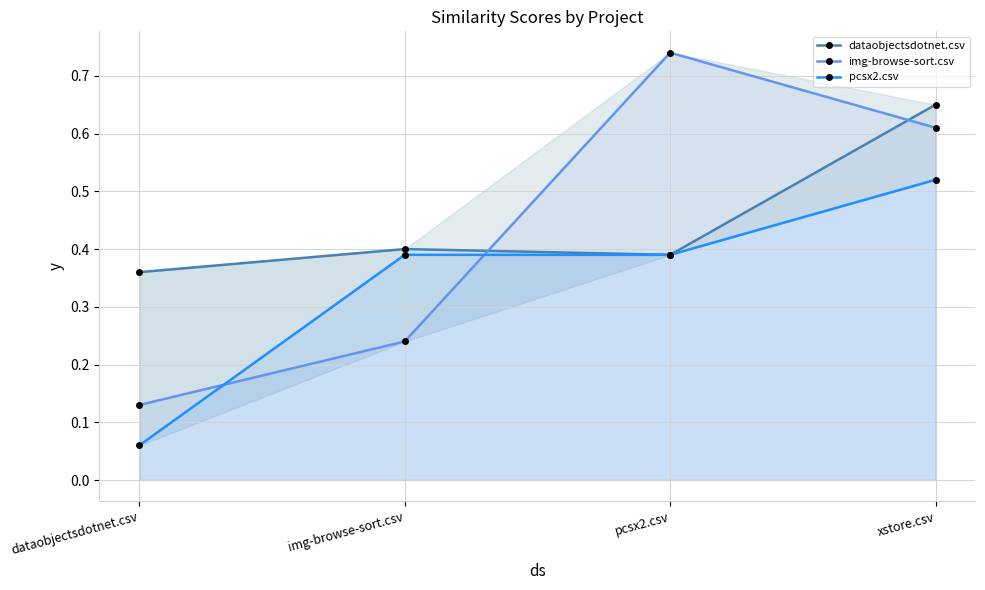

Reading left to right, transcribe all the data shown in this chart.

dataobjectsdotnet.csv: dataobjectsdotnet.csv=0.4	img-browse-sort.csv=0.4	pcsx2.csv=0.4	xstore.csv=0.7
img-browse-sort.csv: dataobjectsdotnet.csv=0.1	img-browse-sort.csv=0.2	pcsx2.csv=0.7	xstore.csv=0.6
pcsx2.csv: dataobjectsdotnet.csv=0.1	img-browse-sort.csv=0.4	pcsx2.csv=0.4	xstore.csv=0.5